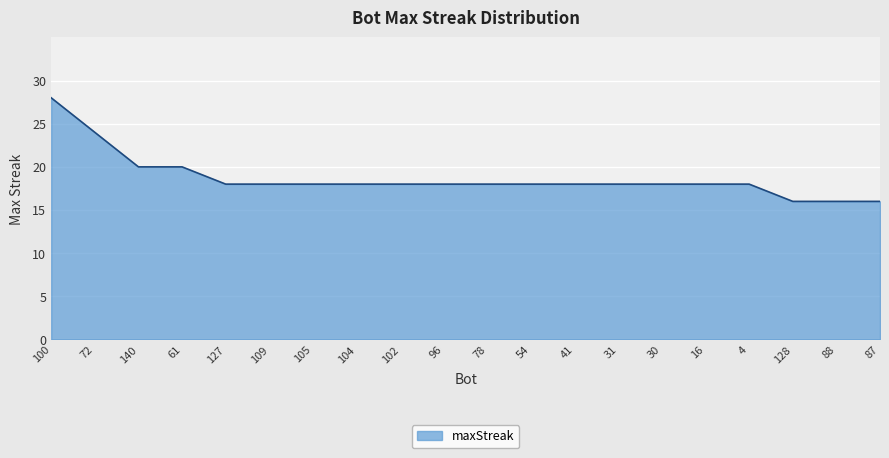

Reading right to left, list all the values displayed in this chart.

16	16	16	18	18	18	18	18	18	18	18	18	18	18	18	18	20	20	24	28